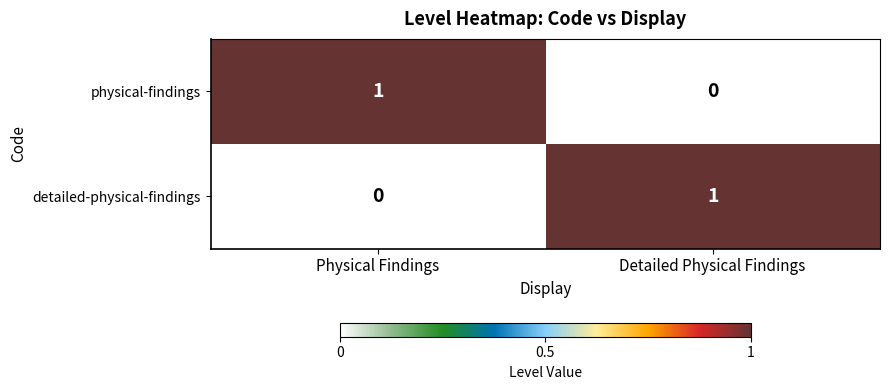

Which category has the lowest value in the physical-findings series?

Detailed Physical Findings